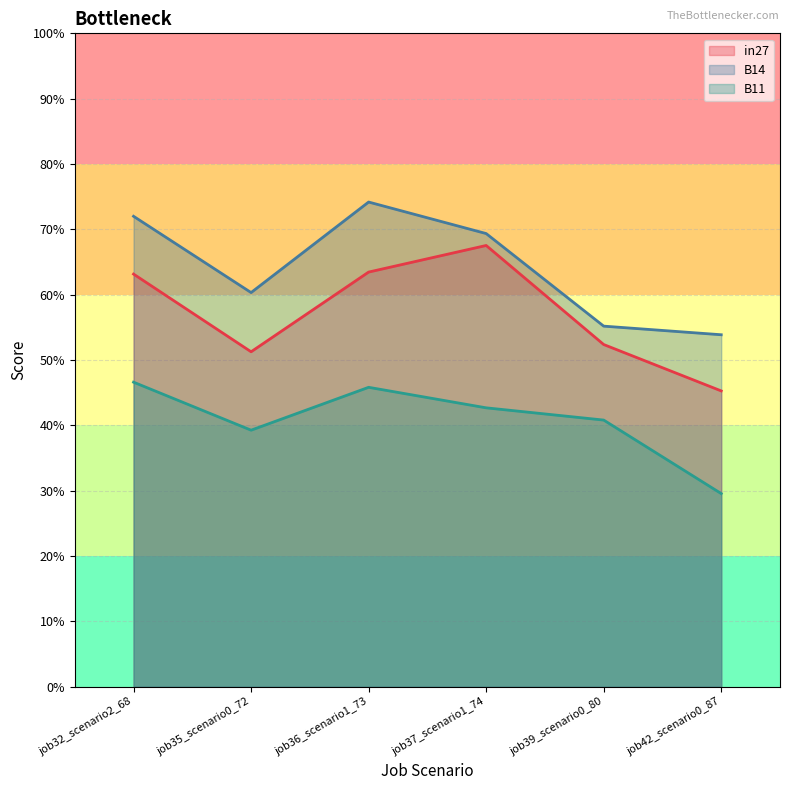

The value of B14 at job37_scenario1_74 is 0.7. True or false?

True